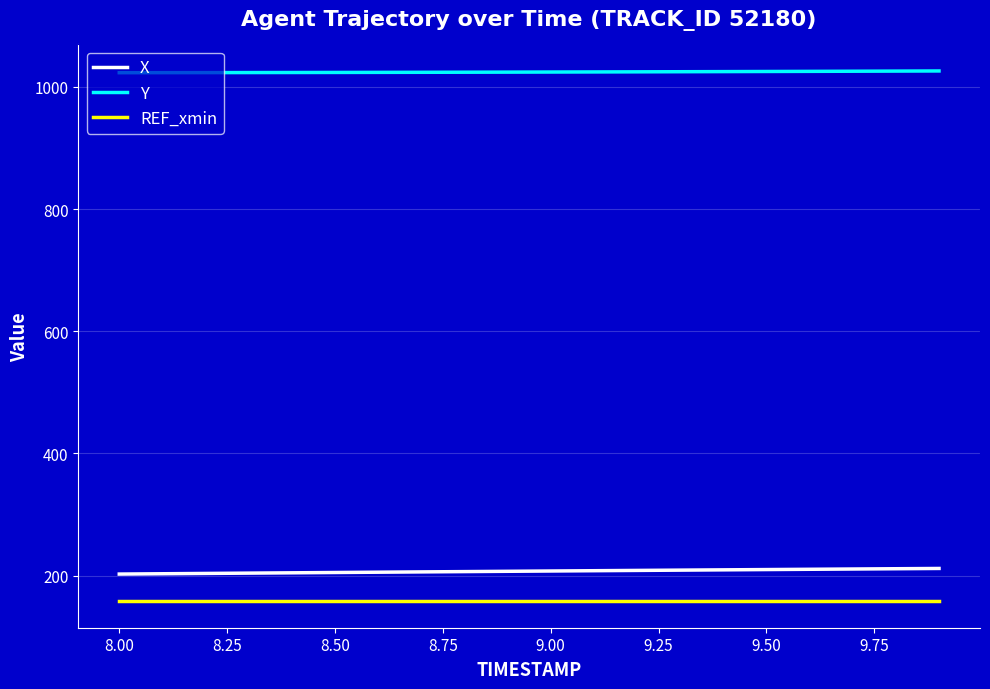

True or false: X and REF_xmin cross at least once.

False